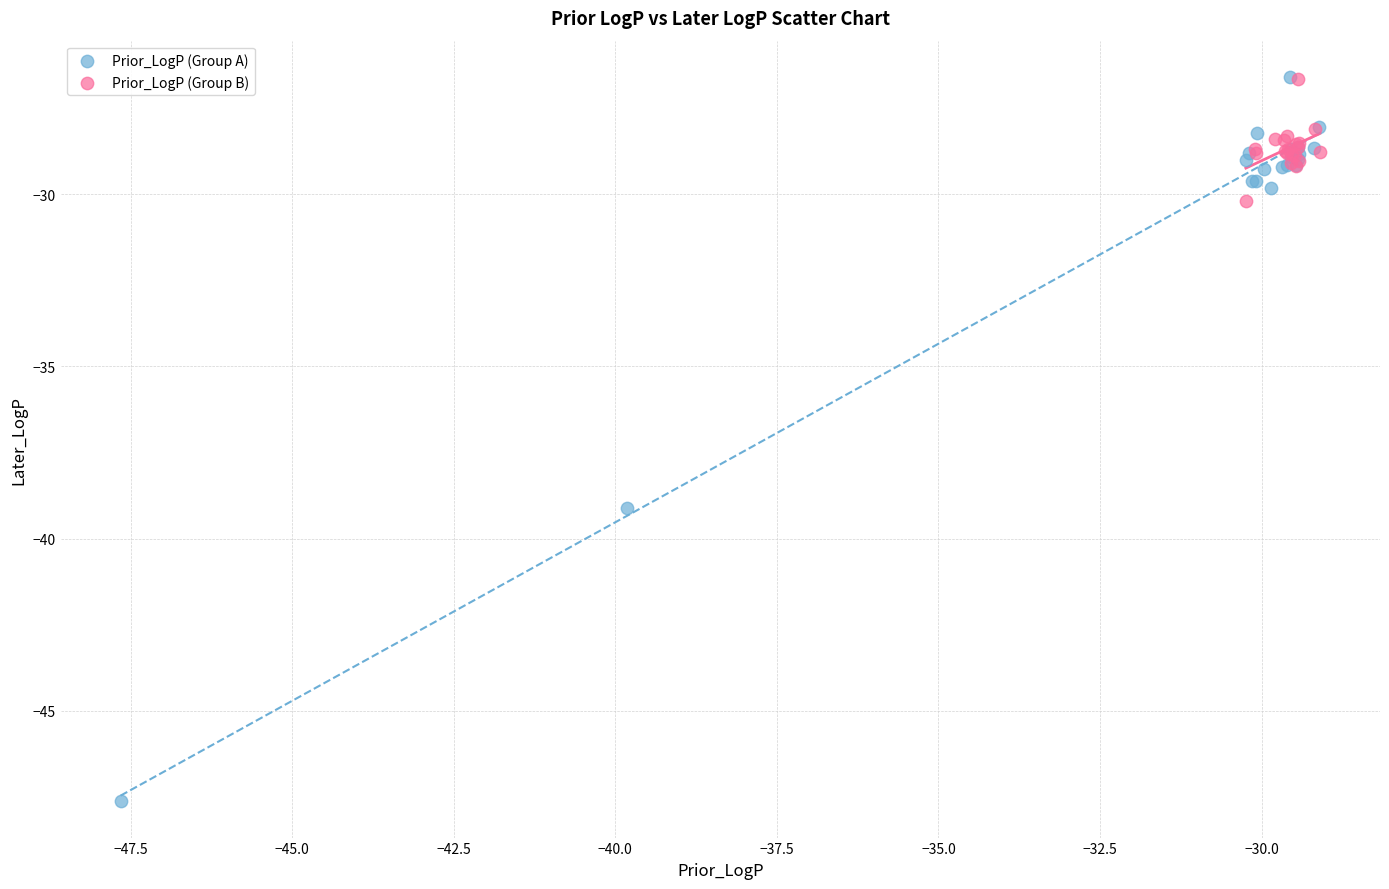

Which series has the largest Y range (max minus min)?

Prior_LogP (Group A)